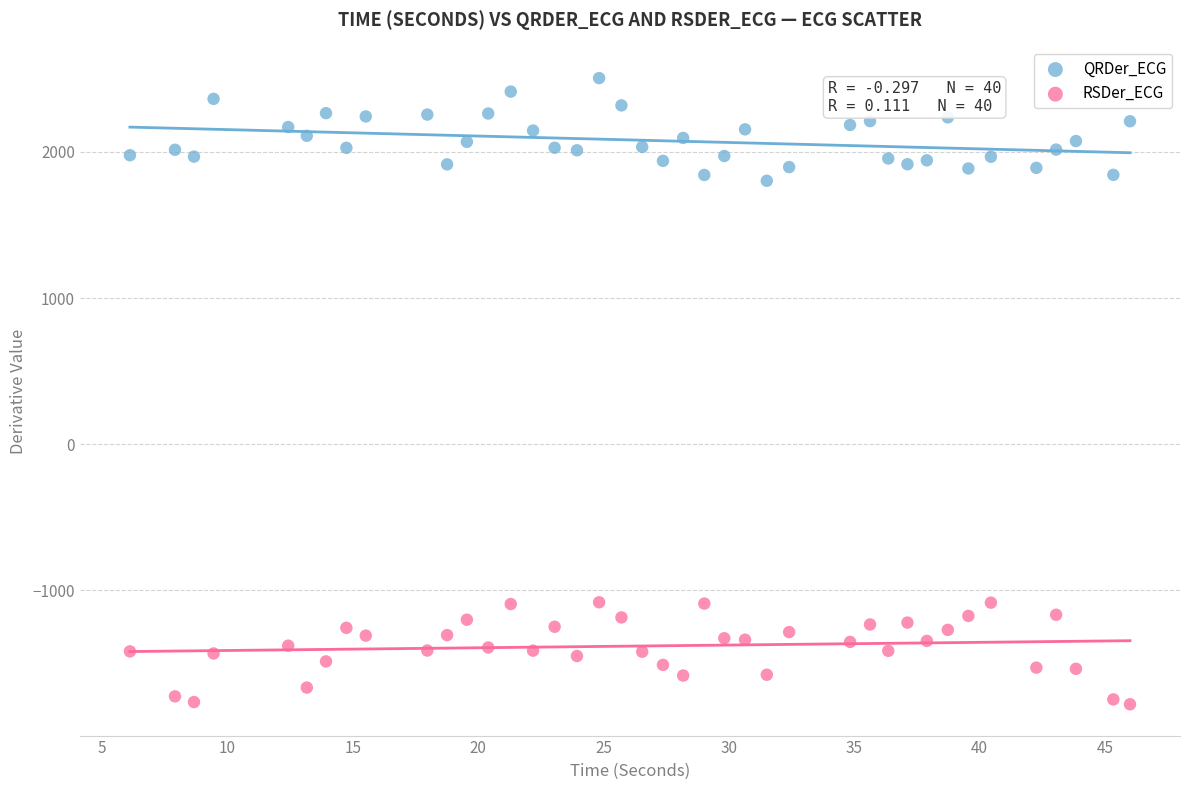

Across all data points, what is the range of X values (max minus min)?

39.9